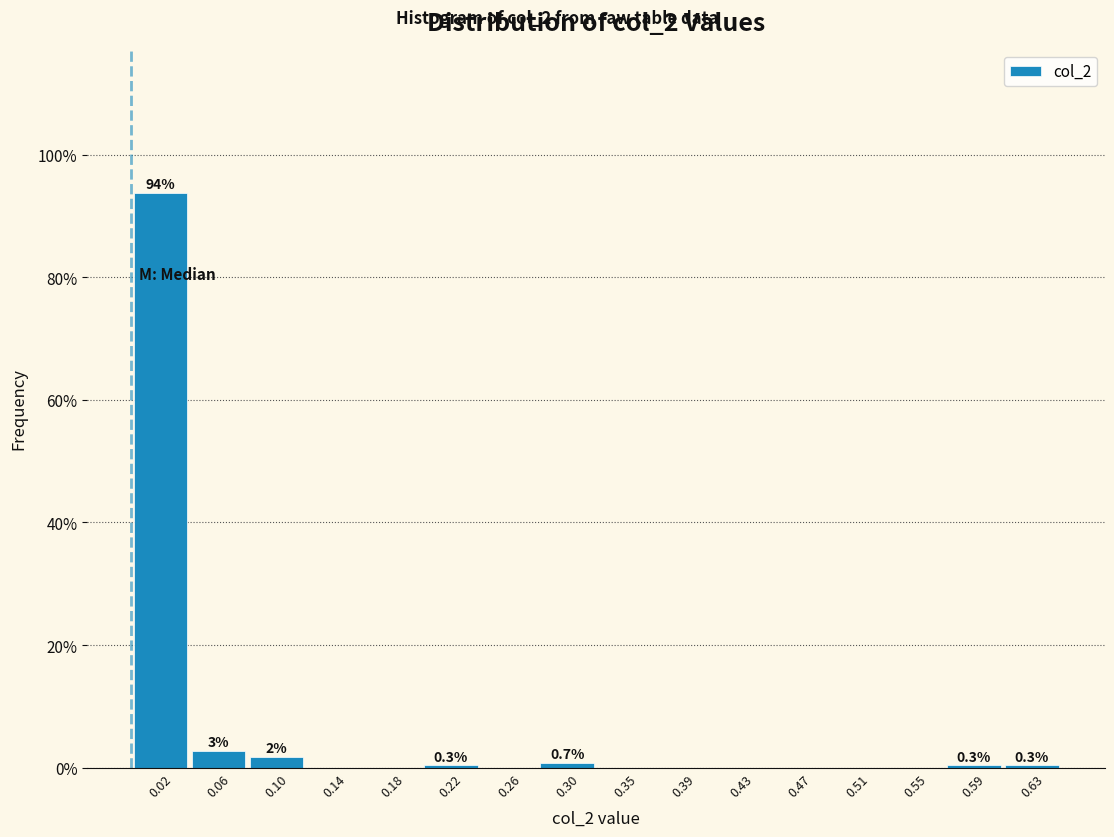

Which range on the x-axis has the tallest bar?

0.000 to 0.040